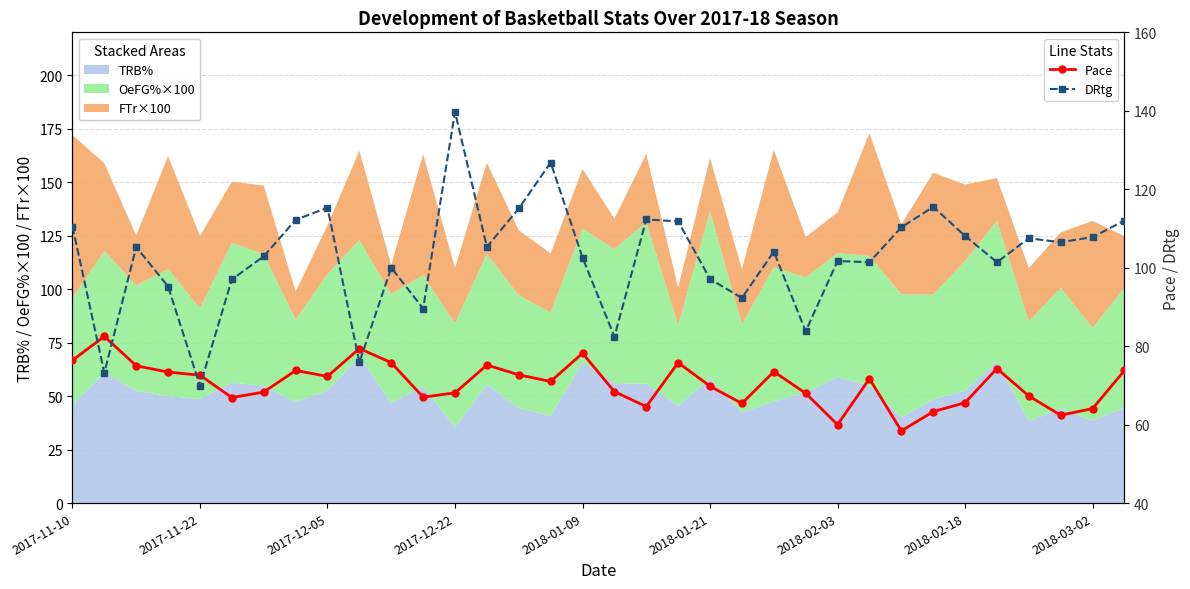

Does the chart have visible grid lines?

Yes